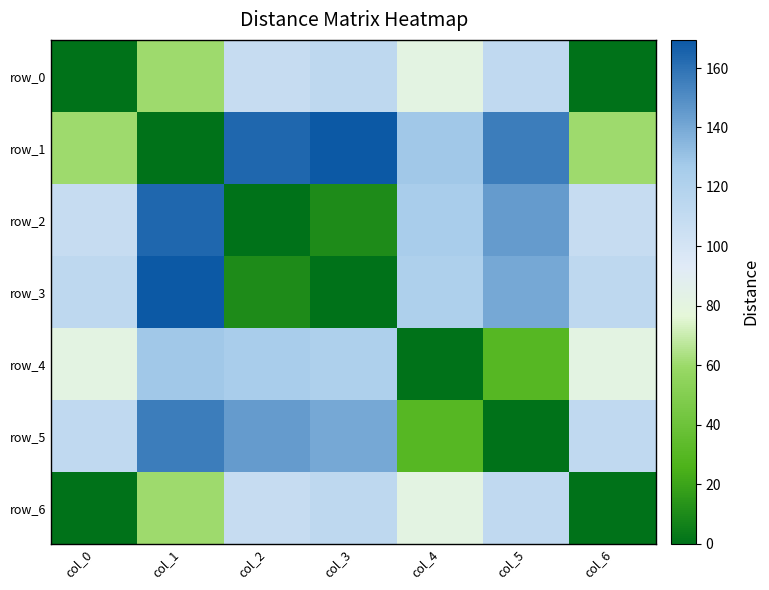

True or false: row_4 has a value of 30.2 at col_5.

True